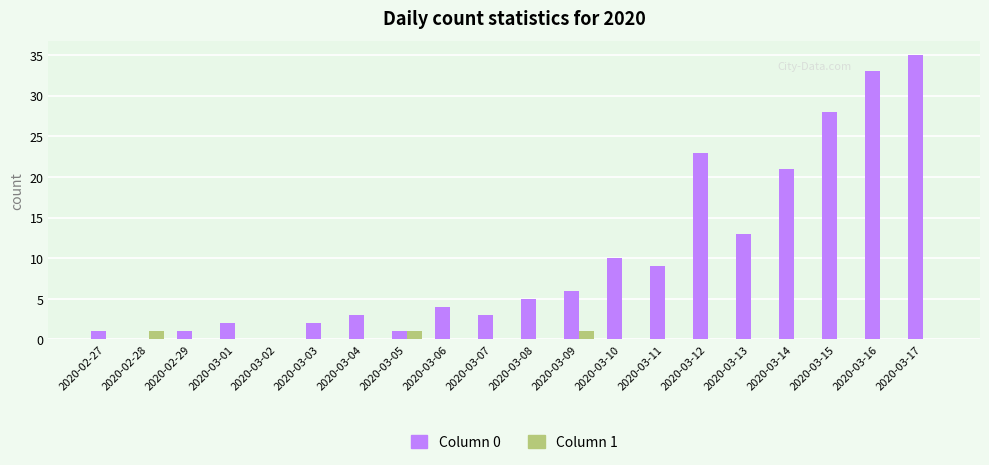

Reading right to left, transcribe all the data shown in this chart.

Column 0: 2020-03-17=35	2020-03-16=33	2020-03-15=28	2020-03-14=21	2020-03-13=13	2020-03-12=23	2020-03-11=9	2020-03-10=10	2020-03-09=6	2020-03-08=5	2020-03-07=3	2020-03-06=4	2020-03-05=1	2020-03-04=3	2020-03-03=2	2020-03-02=0	2020-03-01=2	2020-02-29=1	2020-02-28=0	2020-02-27=1
Column 1: 2020-03-17=0	2020-03-16=0	2020-03-15=0	2020-03-14=0	2020-03-13=0	2020-03-12=0	2020-03-11=0	2020-03-10=0	2020-03-09=1	2020-03-08=0	2020-03-07=0	2020-03-06=0	2020-03-05=1	2020-03-04=0	2020-03-03=0	2020-03-02=0	2020-03-01=0	2020-02-29=0	2020-02-28=1	2020-02-27=0